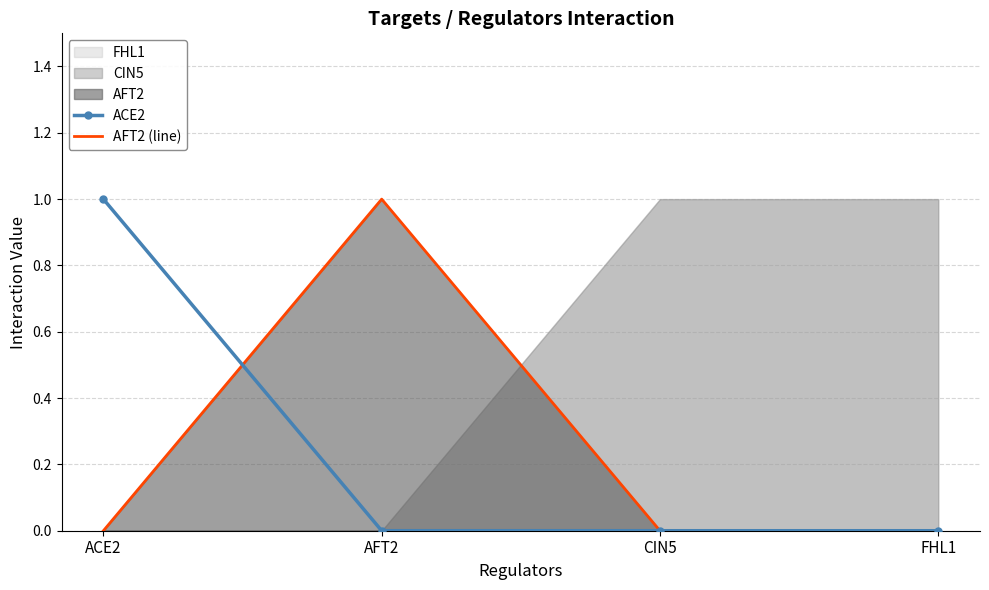

At which label does AFT2 (line) reach its peak?

AFT2